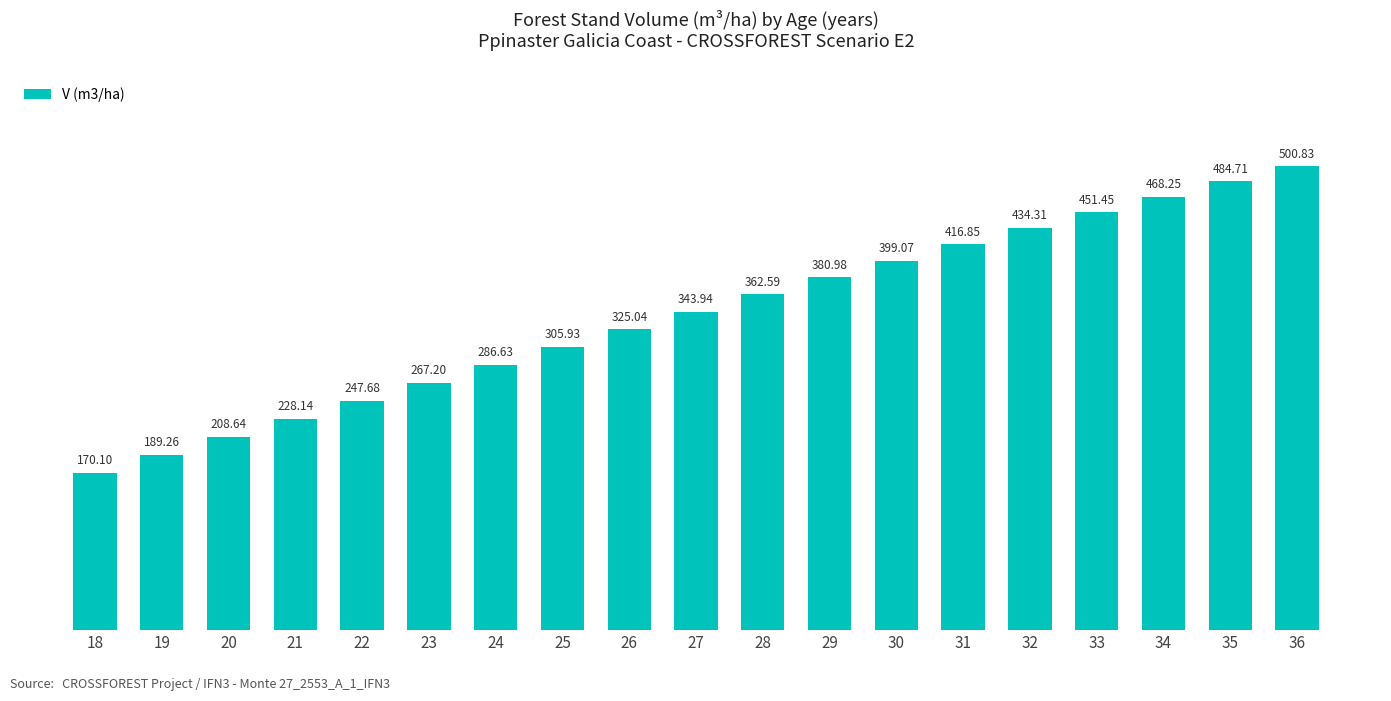

List the labels in order of value, smallest first.

18, 19, 20, 21, 22, 23, 24, 25, 26, 27, 28, 29, 30, 31, 32, 33, 34, 35, 36